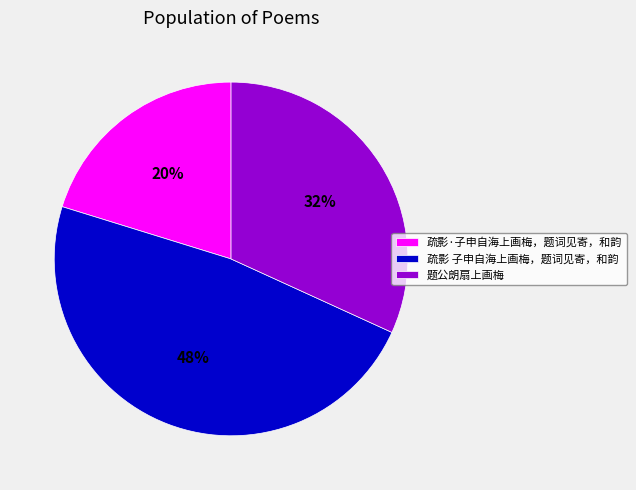

To the nearest percent, what portion does 题公朗扇上画梅 represent?

32%